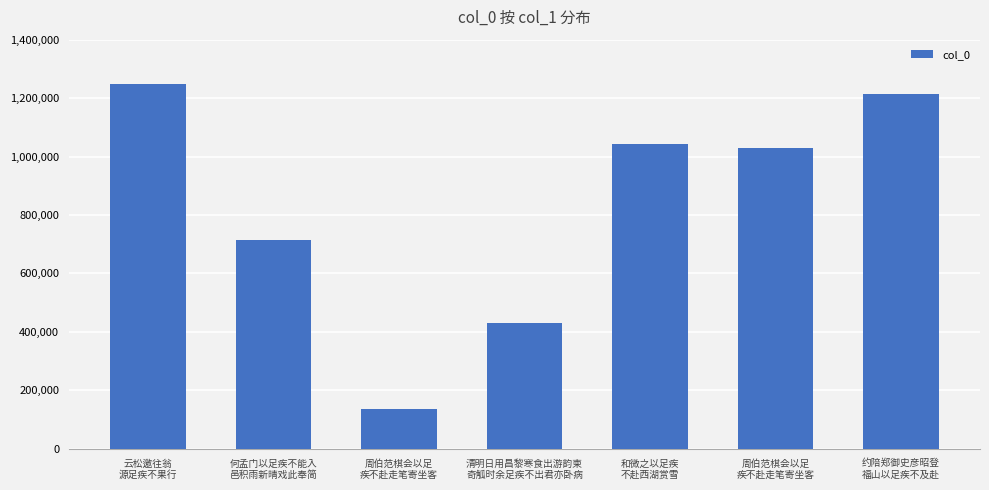

What is the change in value from 云松邀往翁
源足疾不果行 to 周伯范棋会以足
疾不赴走笔寄坐客?

-1111469